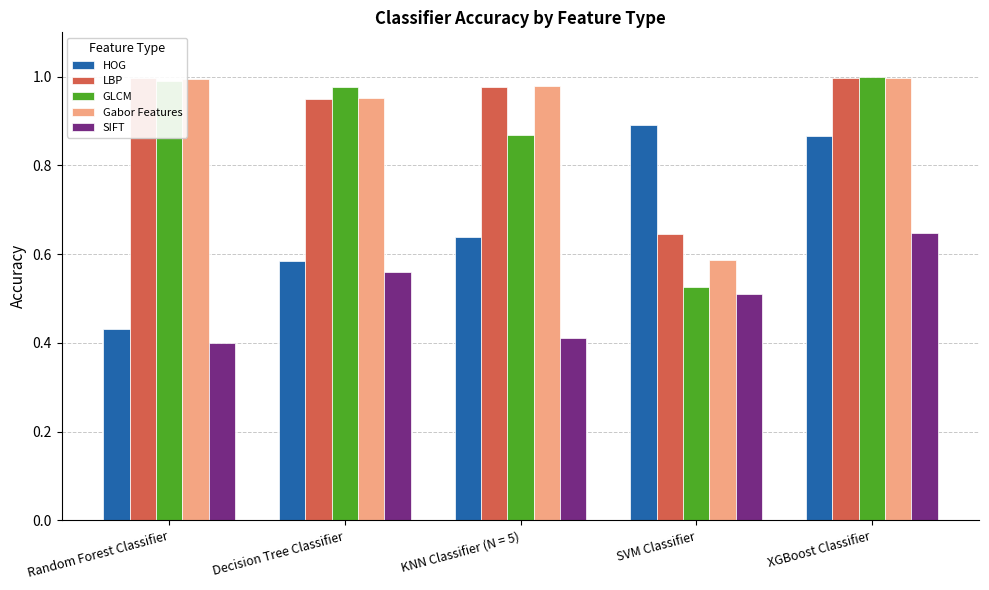

Which series changed the most between KNN Classifier (N = 5) and SVM Classifier?

Gabor Features